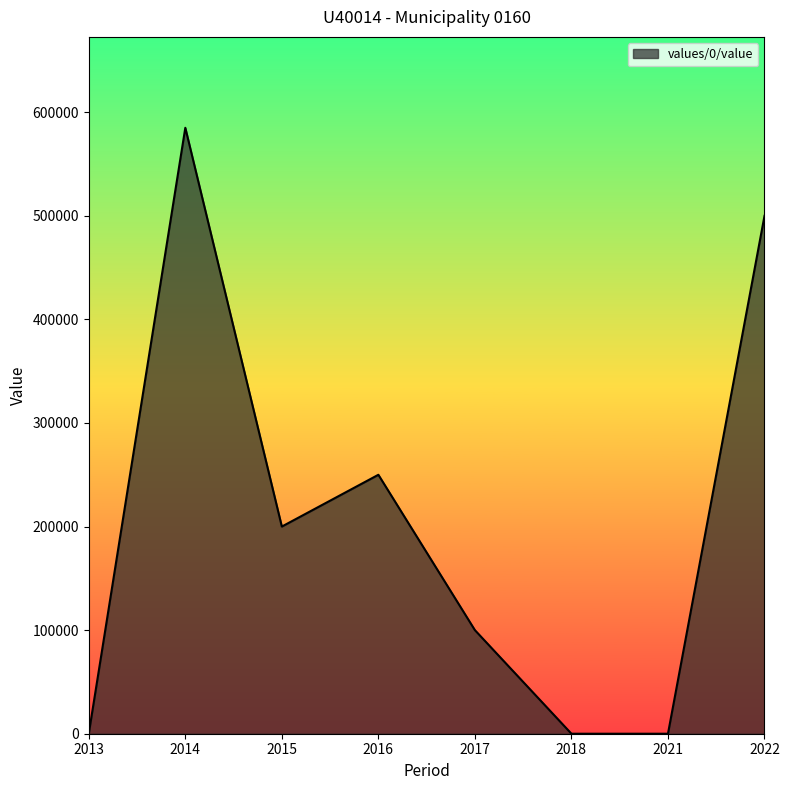

Does the chart have visible grid lines?

No